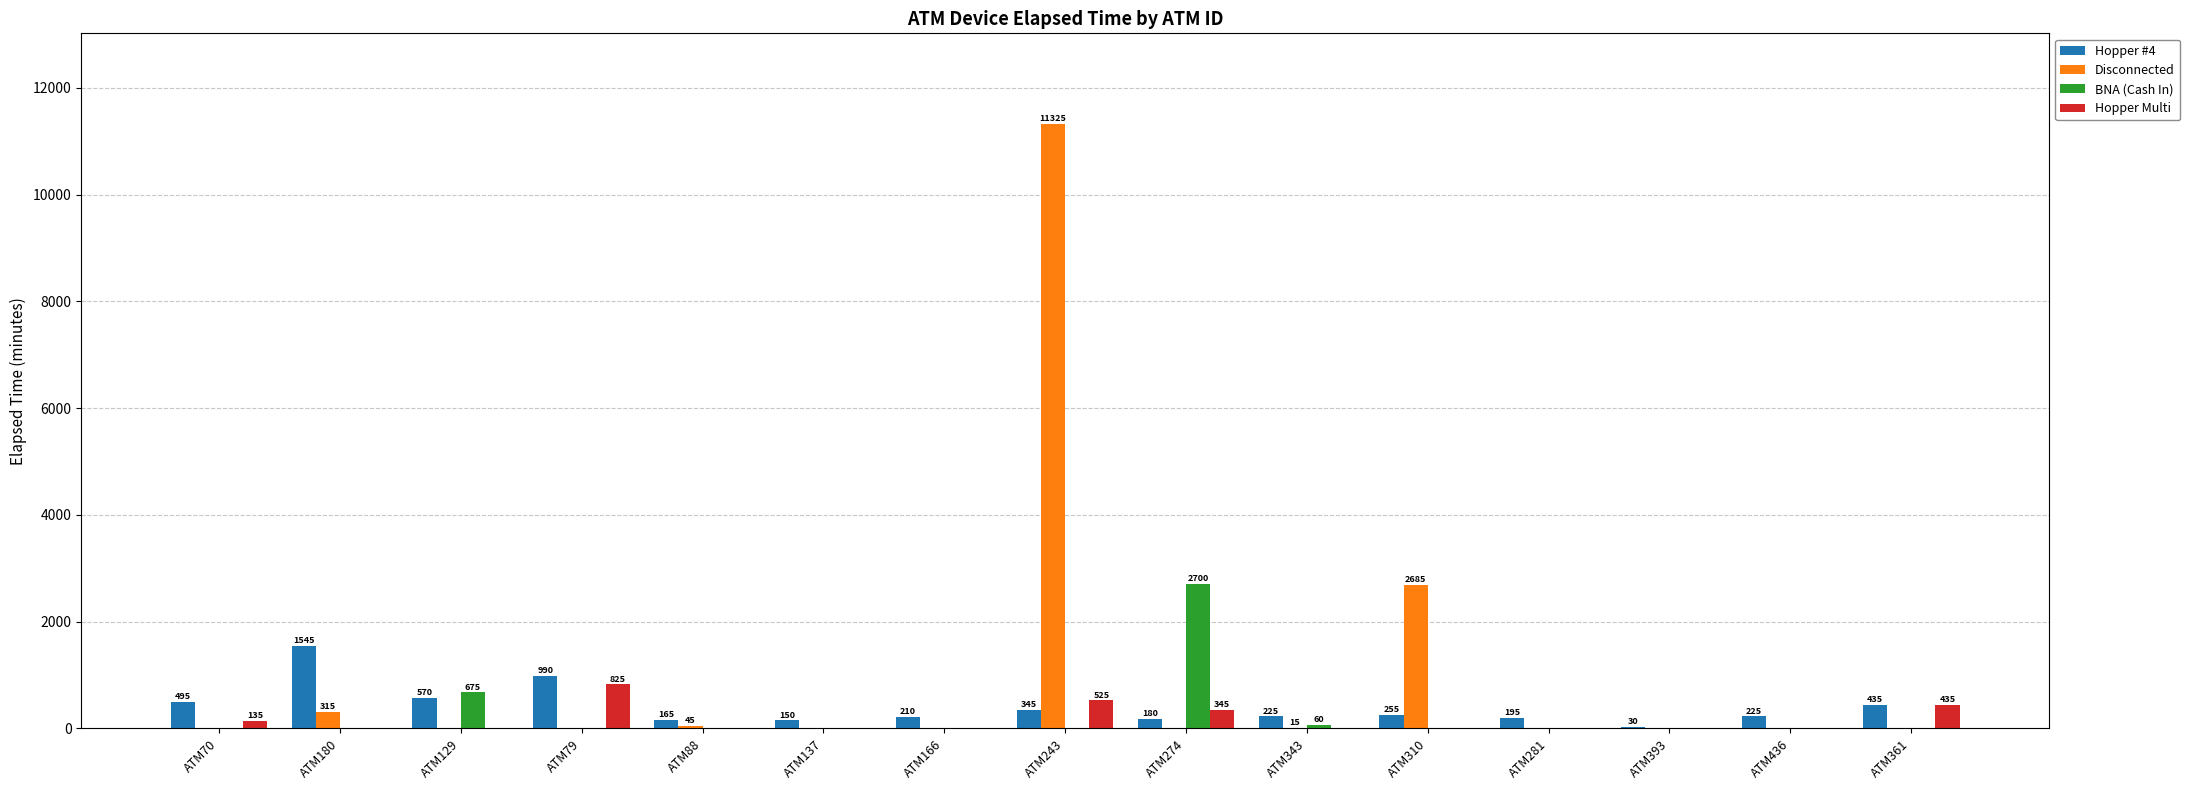

What is the sum of all Hopper Multi values?

2265